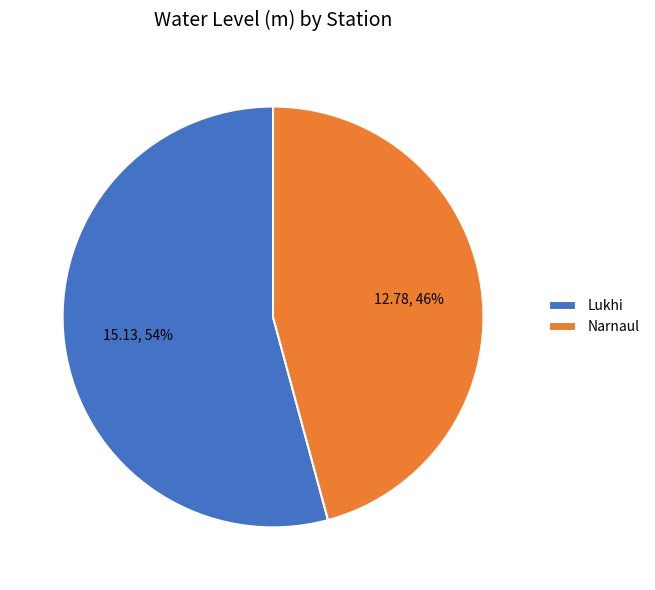

How many segments does this pie chart have?

2